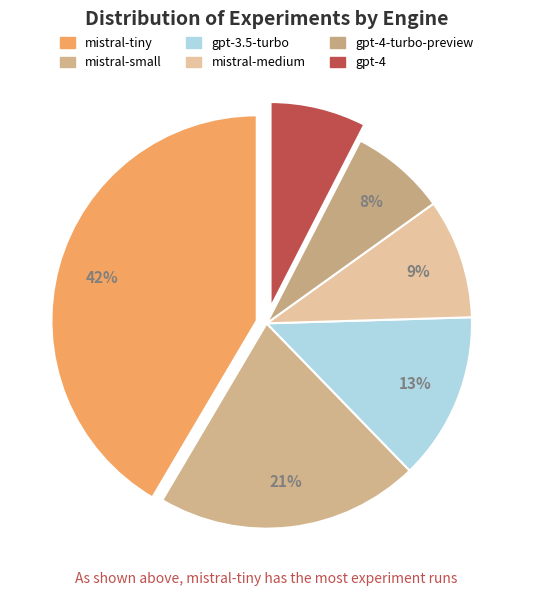

Is gpt-4-turbo-preview the majority of the pie?

No